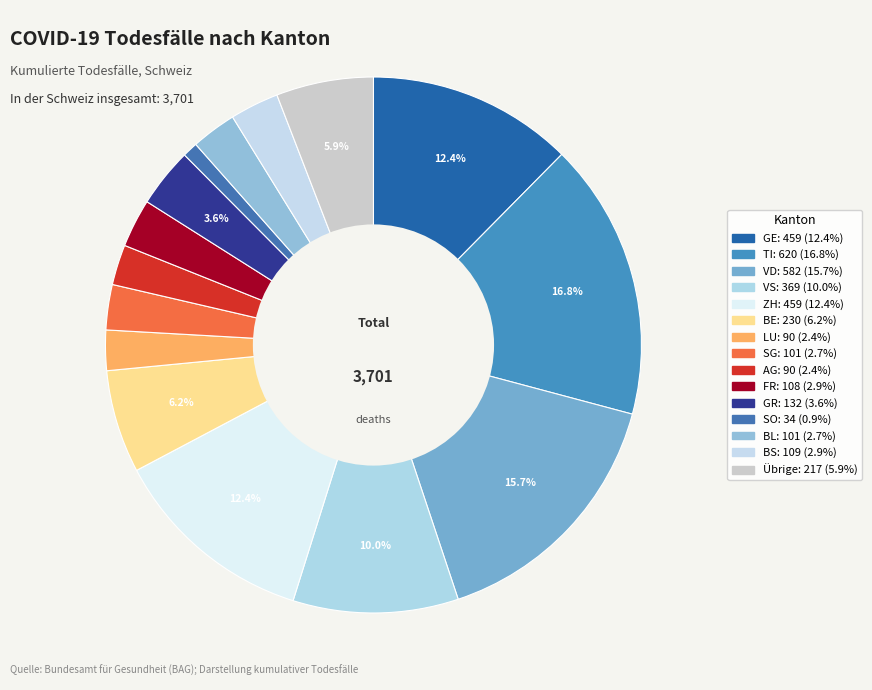

Count the number of slices in the pie.

15